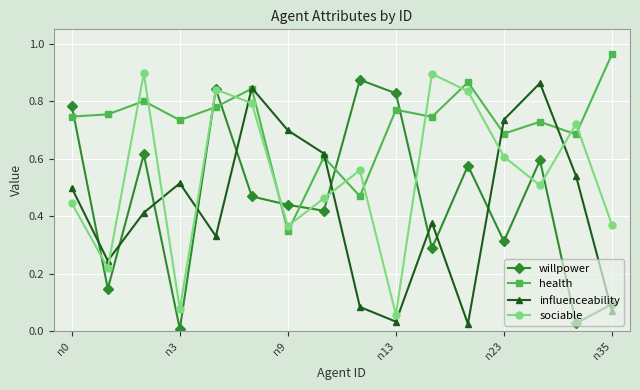

True or false: influenceability and willpower intersect in this chart.

True